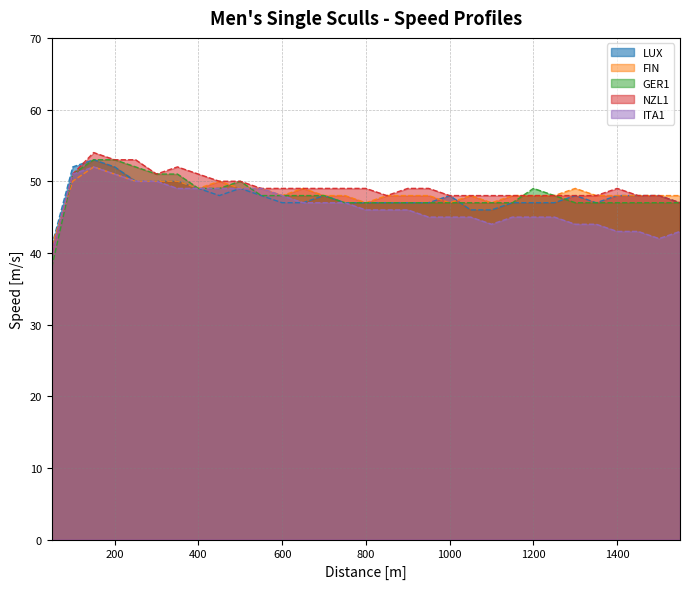

True or false: LUX and GER1 intersect in this chart.

True